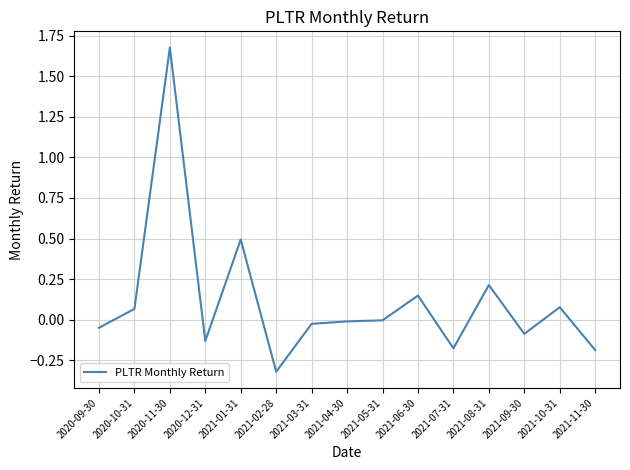

What is the difference between the maximum and minimum values?

2.0